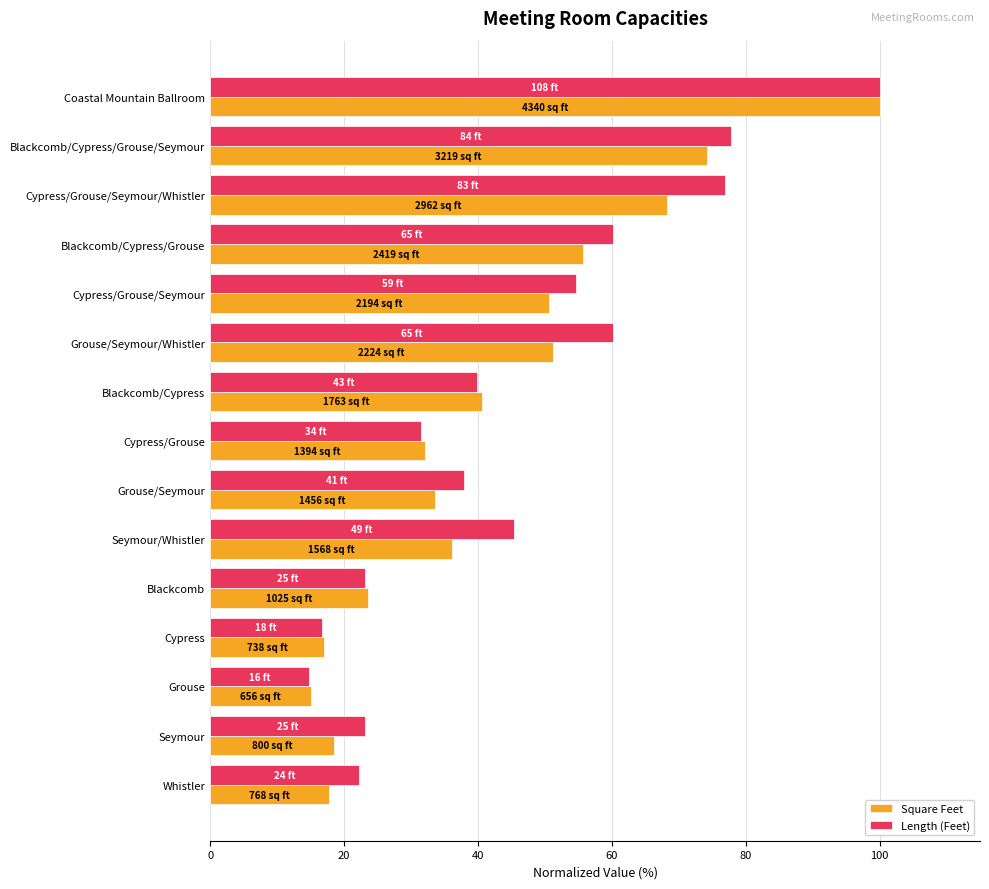

At which category is the sum across all series the highest?

Coastal Mountain Ballroom